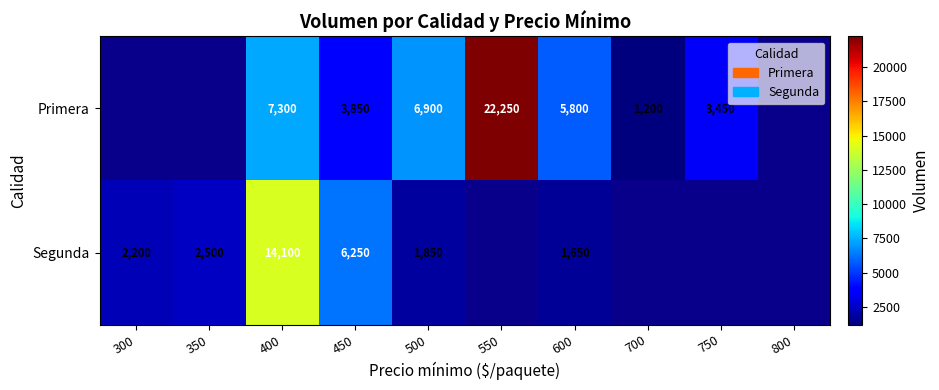

Which category has the lowest value across all series?

700